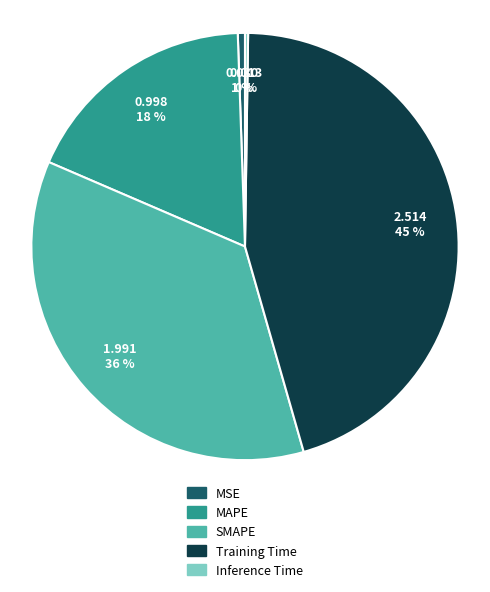

To the nearest percent, what is the average slice percentage?

20%